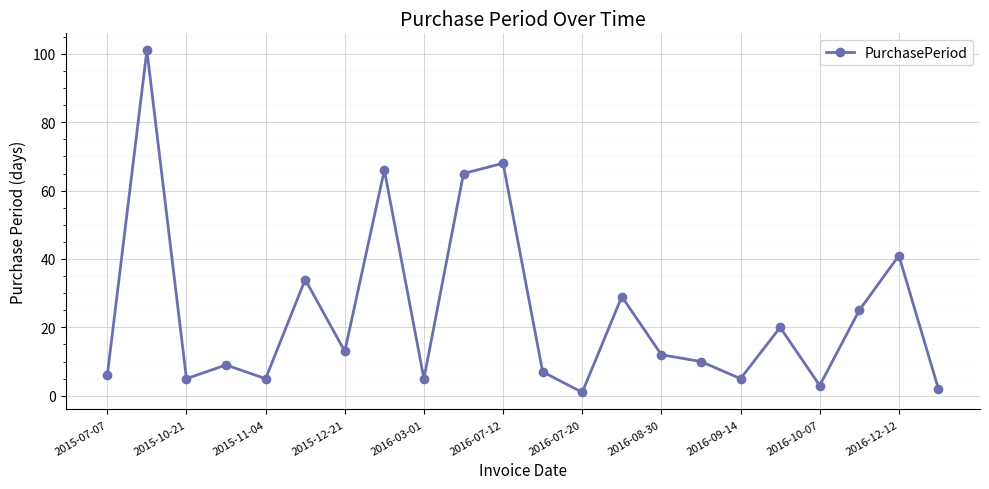

Reading left to right, what are all the values shown in this chart?

6	101	5	9	5	34	13	66	5	65	68	7	1	29	12	10	5	20	3	25	41	2